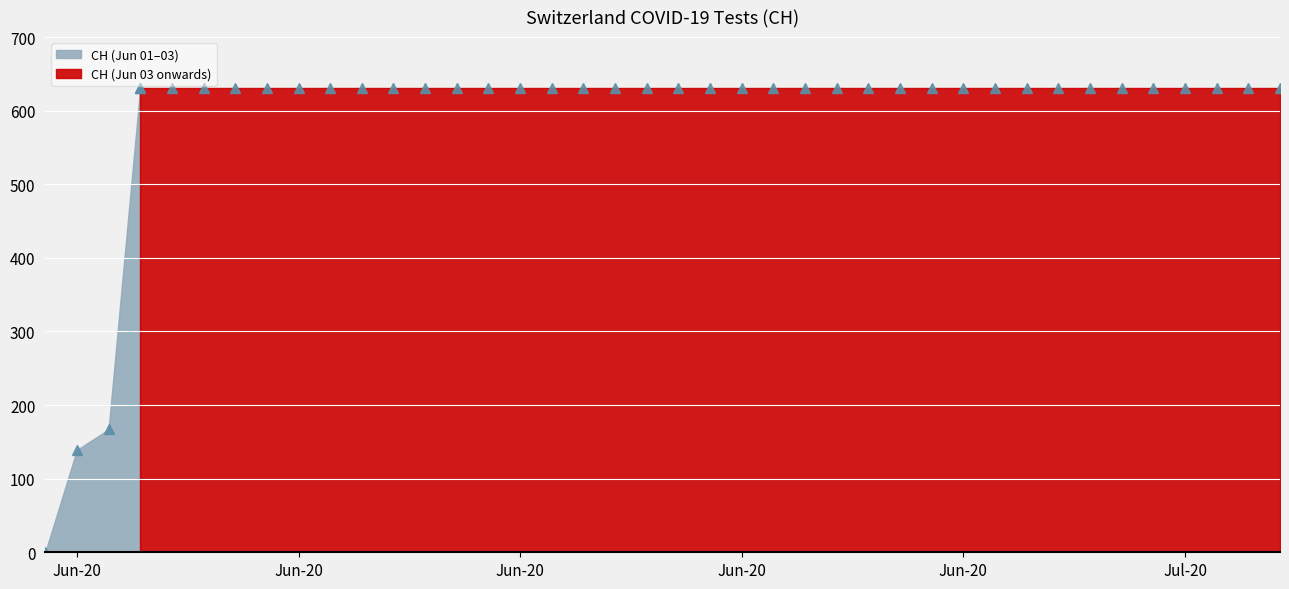

The value at 2020-06-10 is 631. True or false?

True